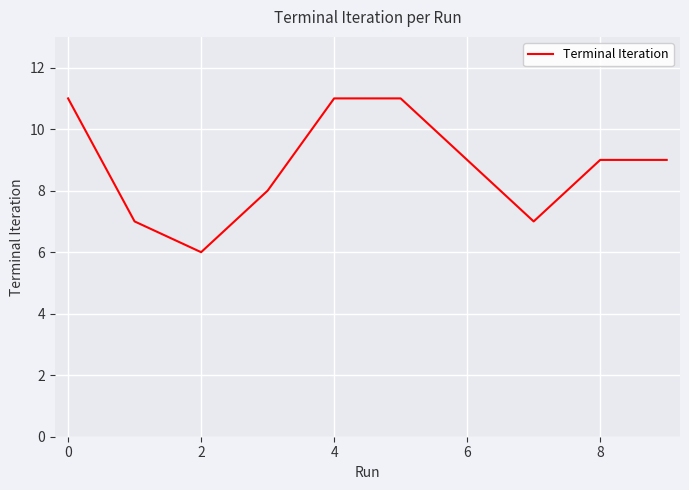

What is the difference between the maximum and minimum values?

5